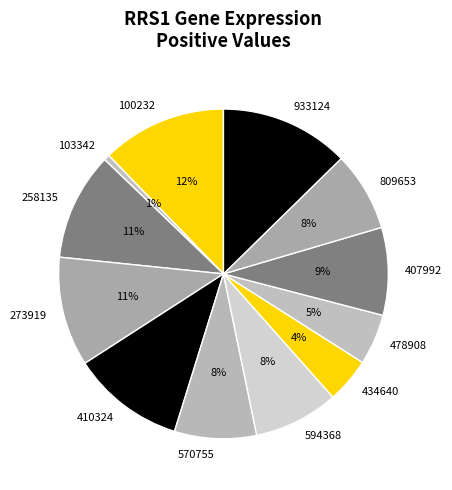

Do 478908 and 434640 together represent more than half of the pie?

No